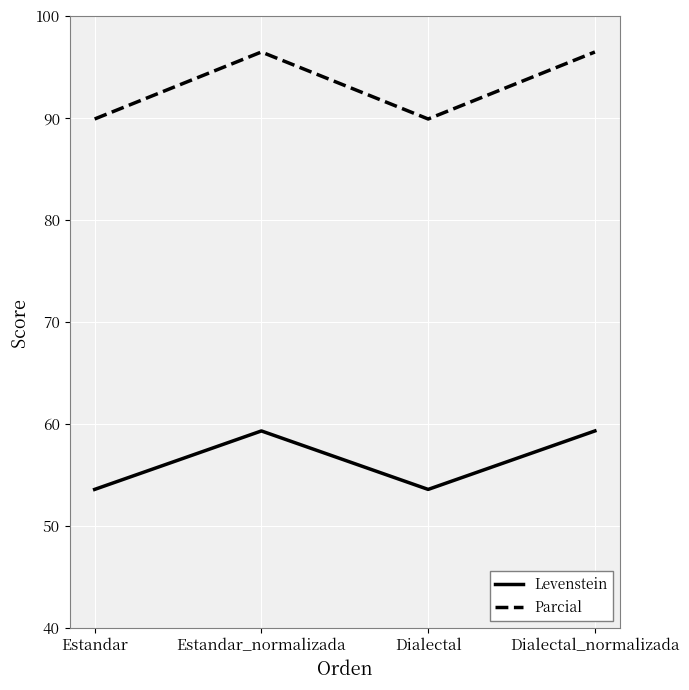

True or false: Parcial has a value of 144.8 at Dialectal.

False